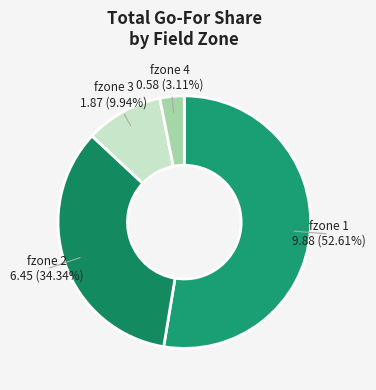

How many segments does this pie chart have?

4